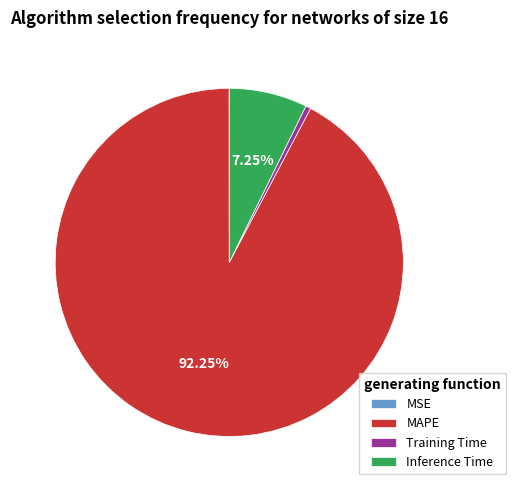

Is Training Time the majority of the pie?

No